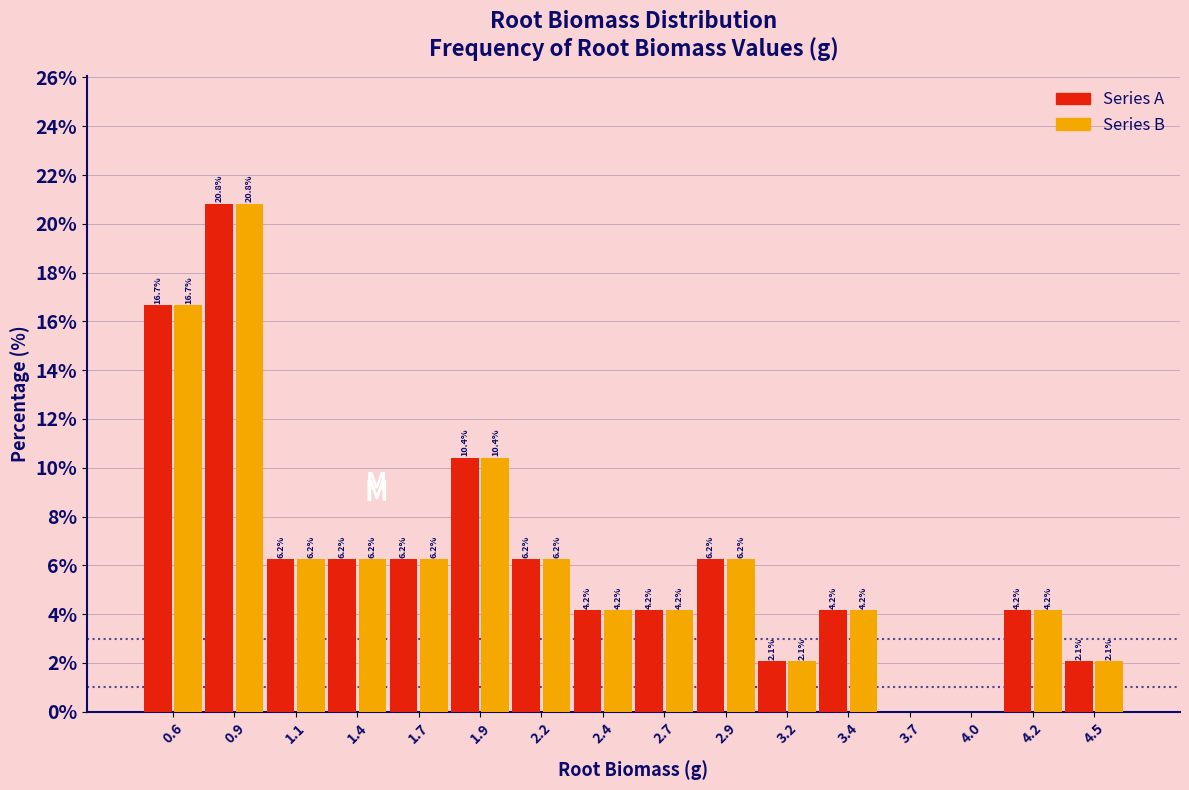

At which category is the sum across all series the highest?

0.9